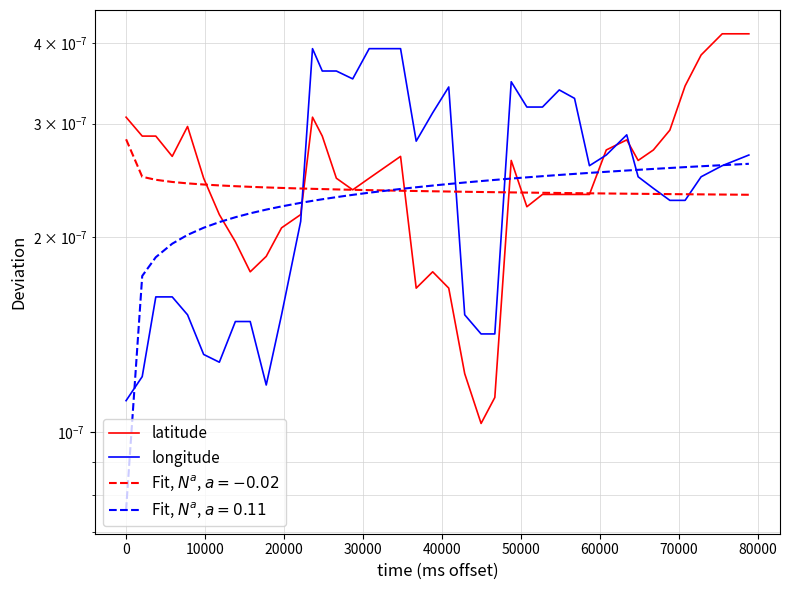

How many latitude values are between 0 and 1?

39